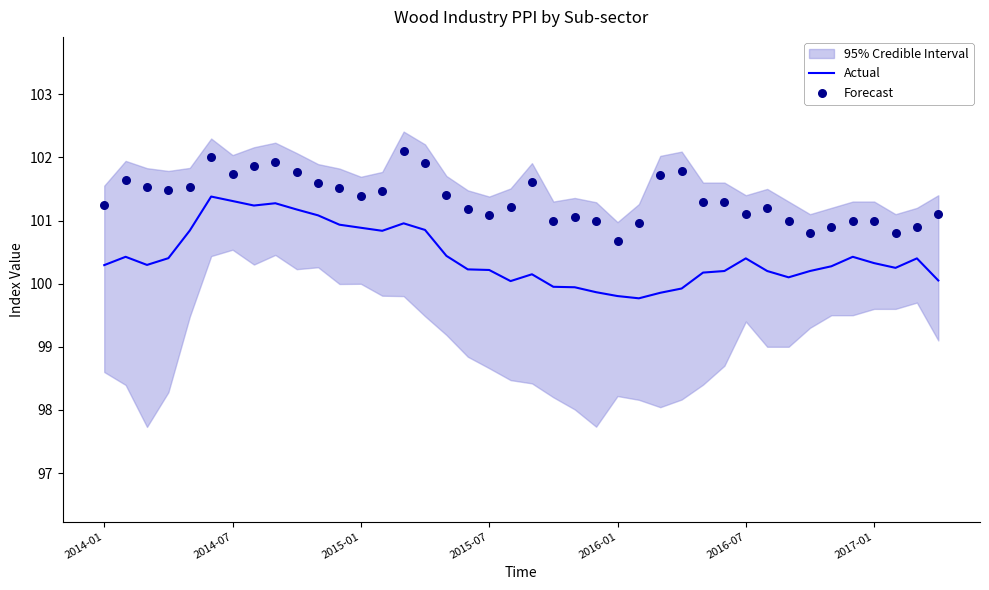

Which series has the largest Y range (max minus min)?

Actual